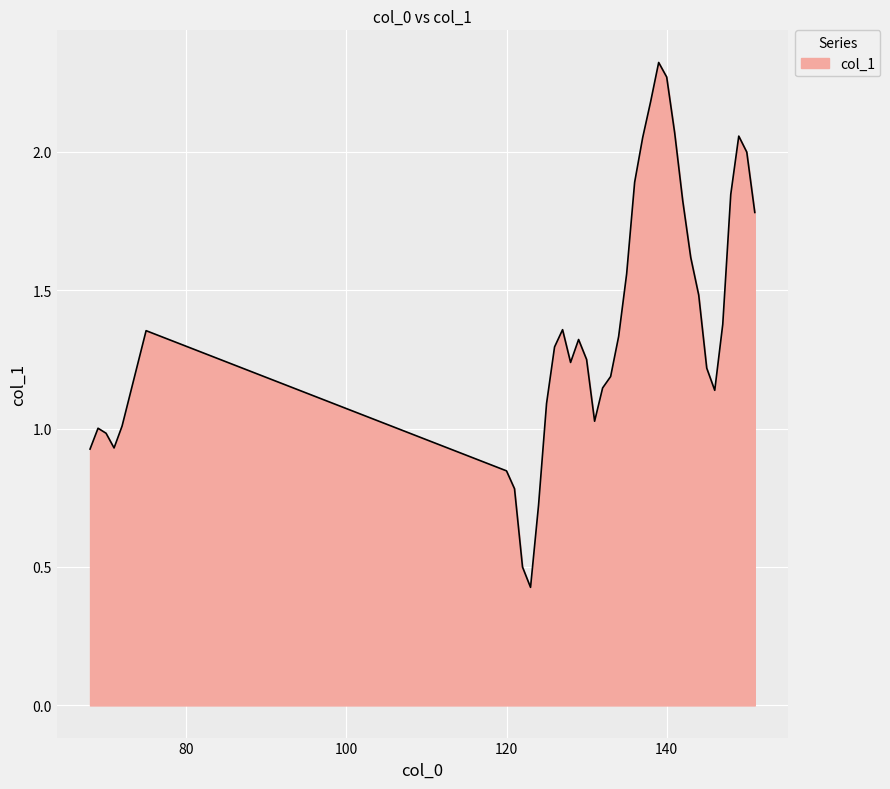

How many lines are shown in the chart?

1